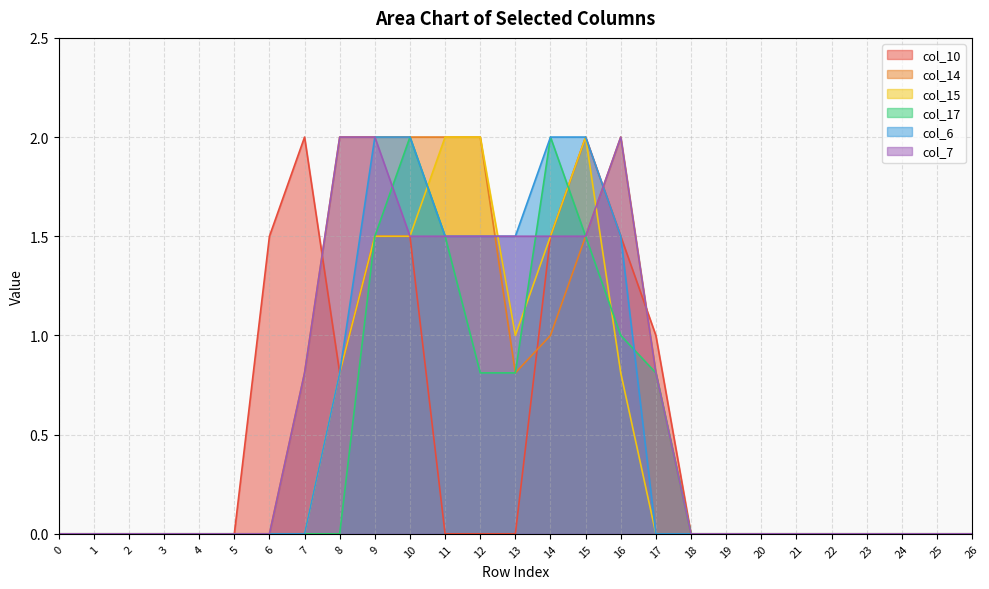

Rank the categories by col_7 value from highest to lowest.

8, 9, 16, 10, 11, 12, 13, 14, 15, 7, 17, 0, 1, 2, 3, 4, 5, 6, 18, 19, 20, 21, 22, 23, 24, 25, 26